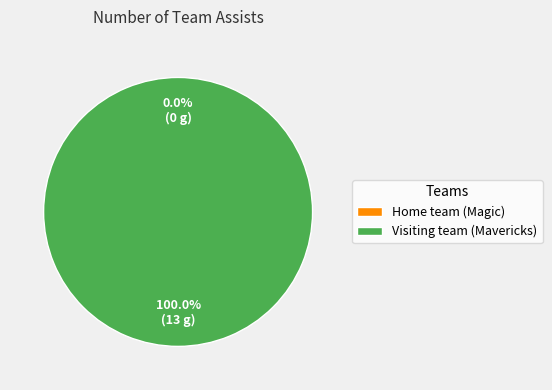

Do Home team (Magic) and Visiting team (Mavericks) together represent more than half of the pie?

Yes